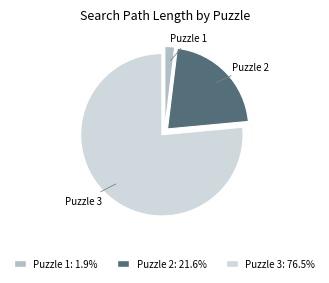

Is there a majority slice in this chart?

Yes